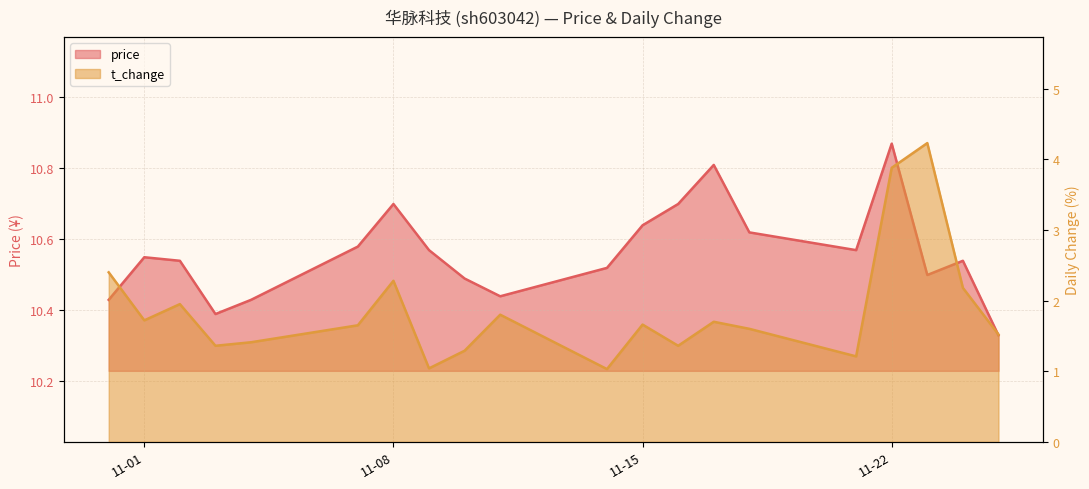

What is the minimum value for t_change?

1.0